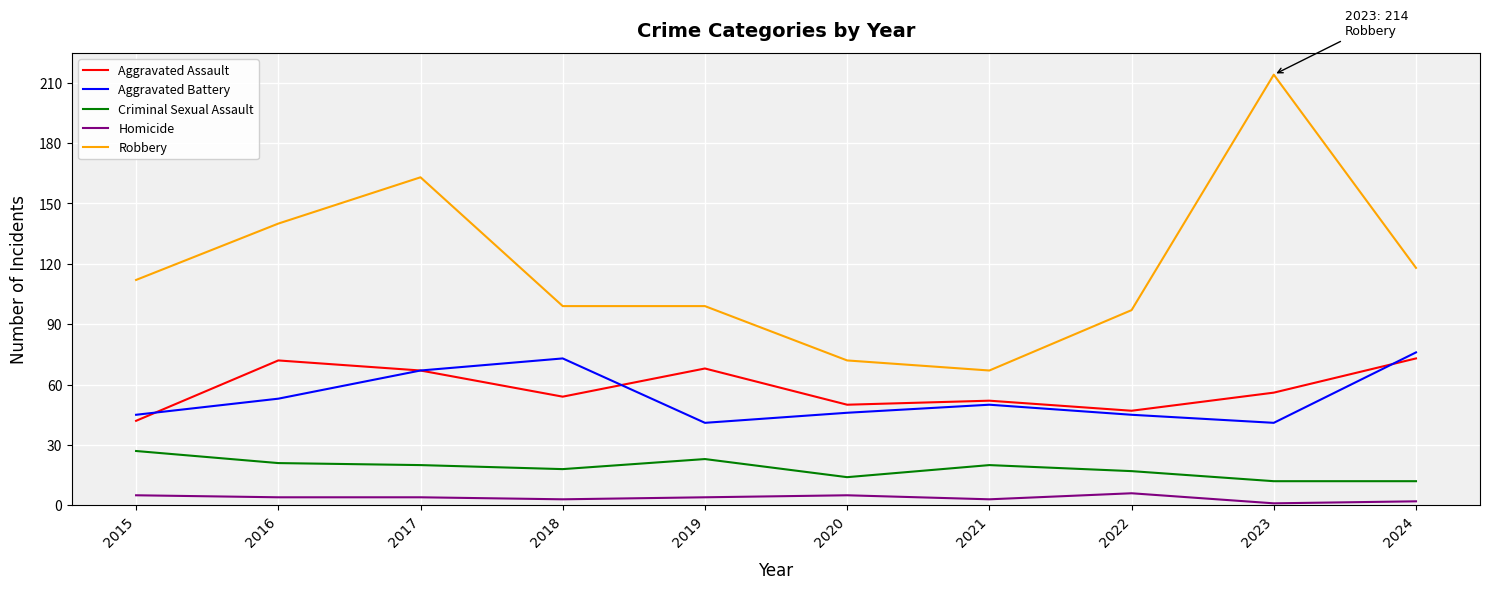

True or false: Robbery has a value of 67 at 2021.

True